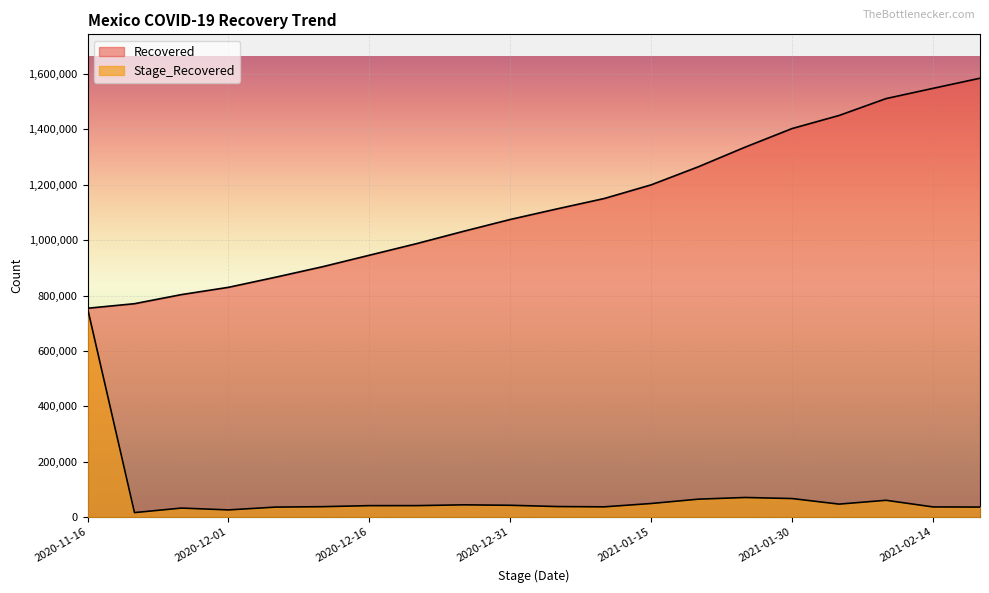

Which series has the widest spread of values?

Recovered